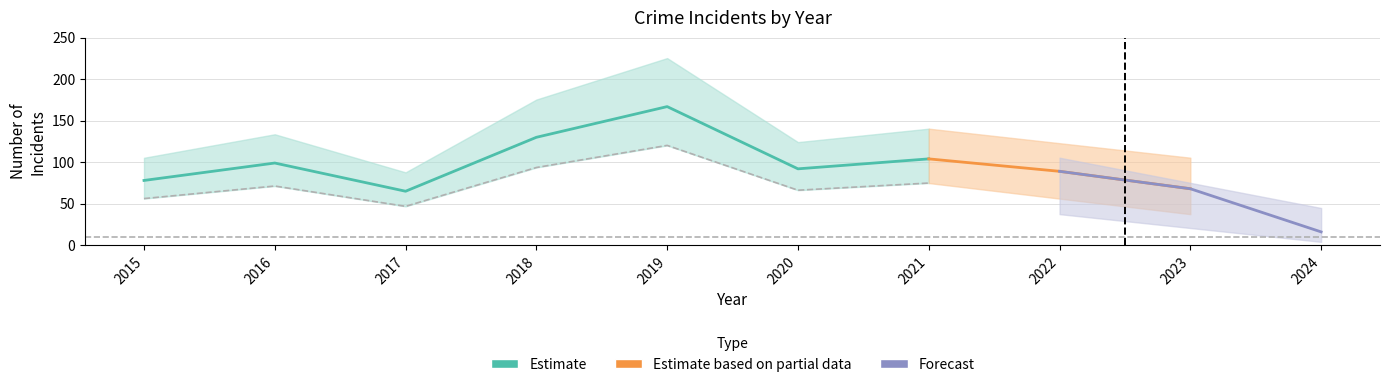

At which category does Theft reach its first local peak?

2016